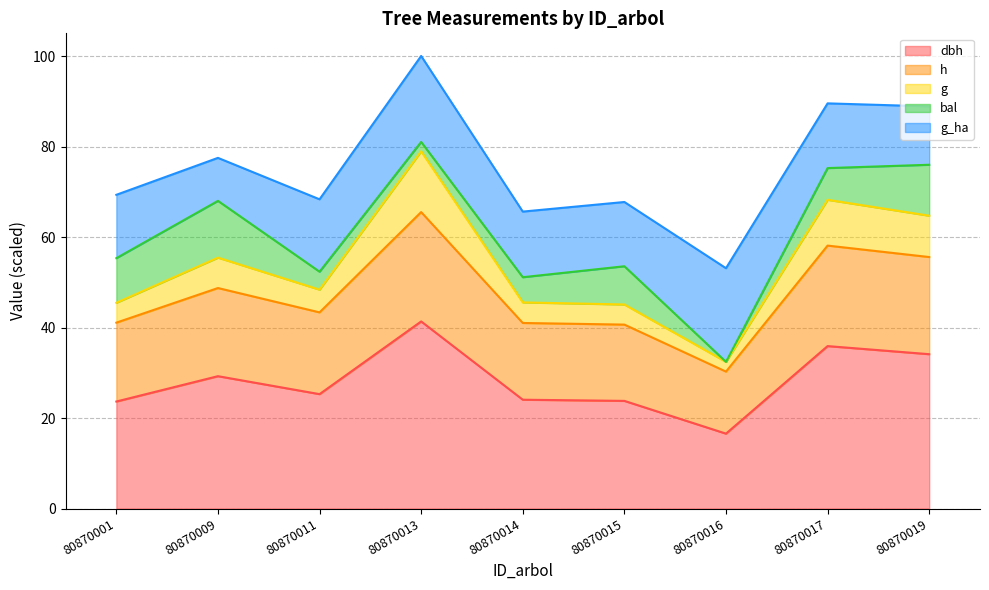

What is the total value across all series at 80870014?

65.6